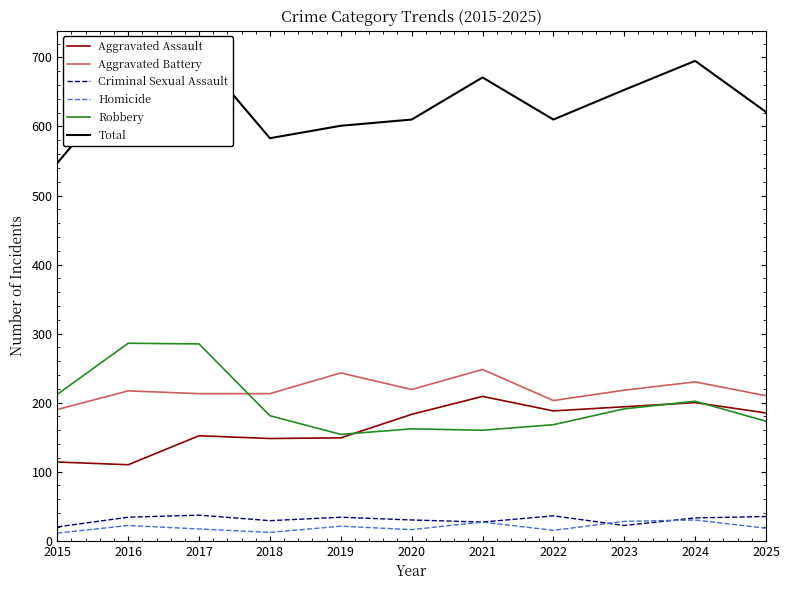

What is the difference between the second highest and minimum values in the Homicide series?

17